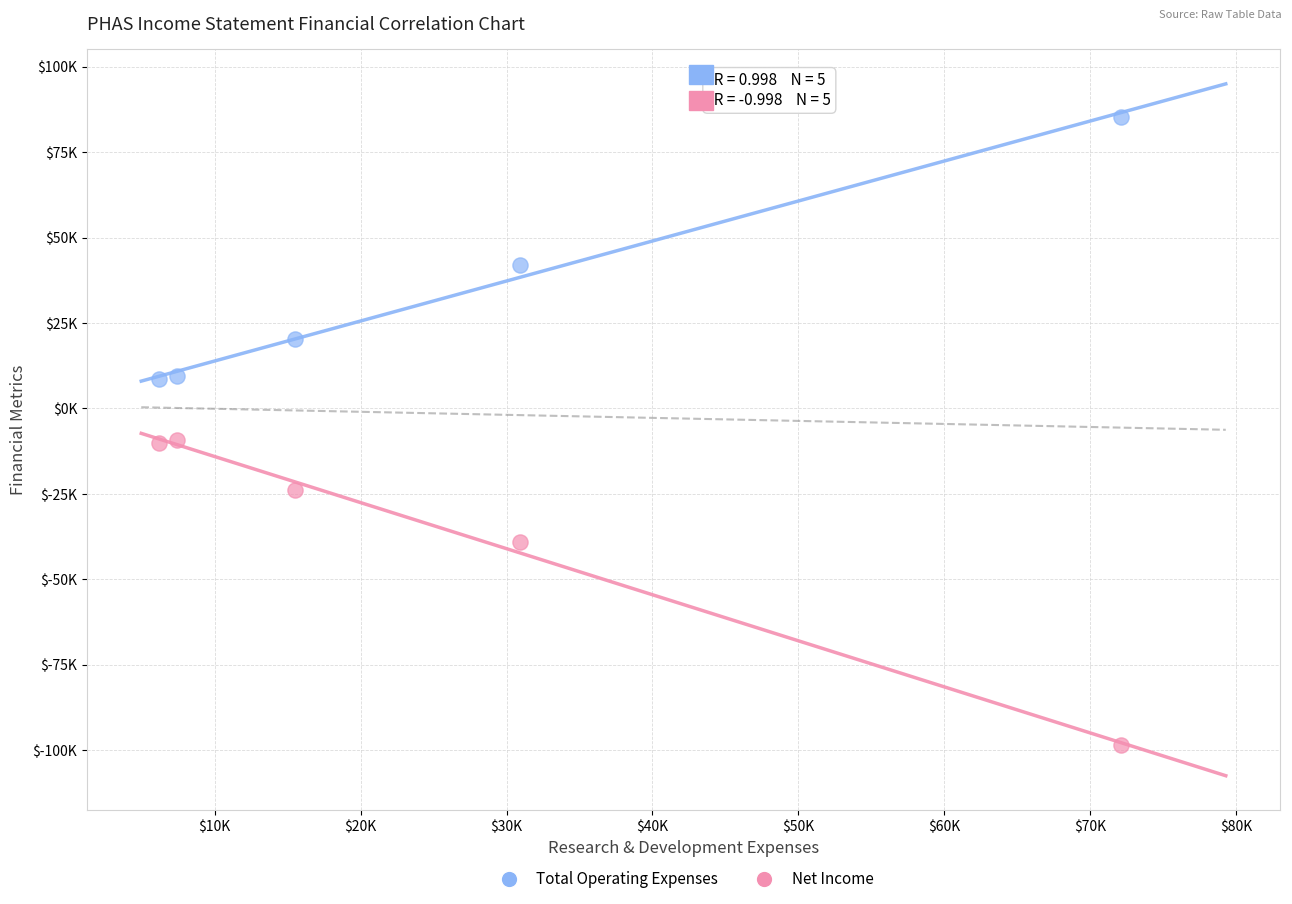

Which series has the largest Y range (max minus min)?

Net Income